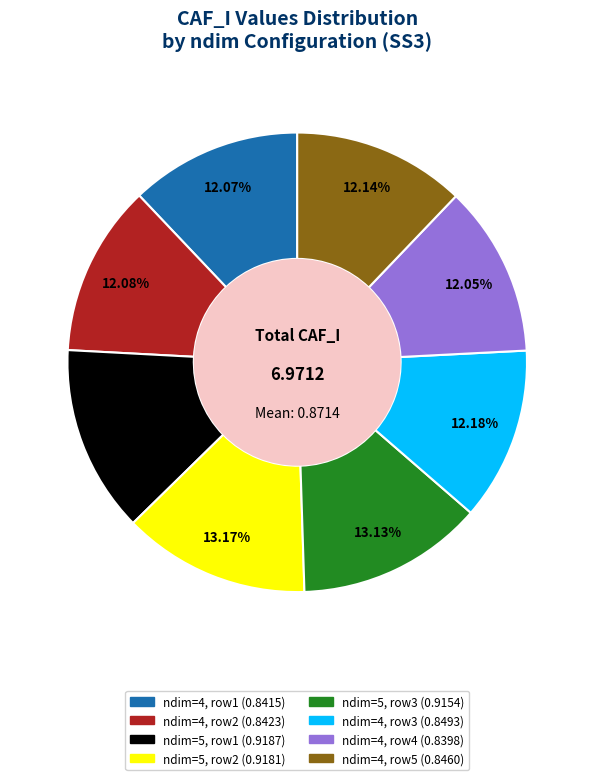

Does any single category account for the majority?

No